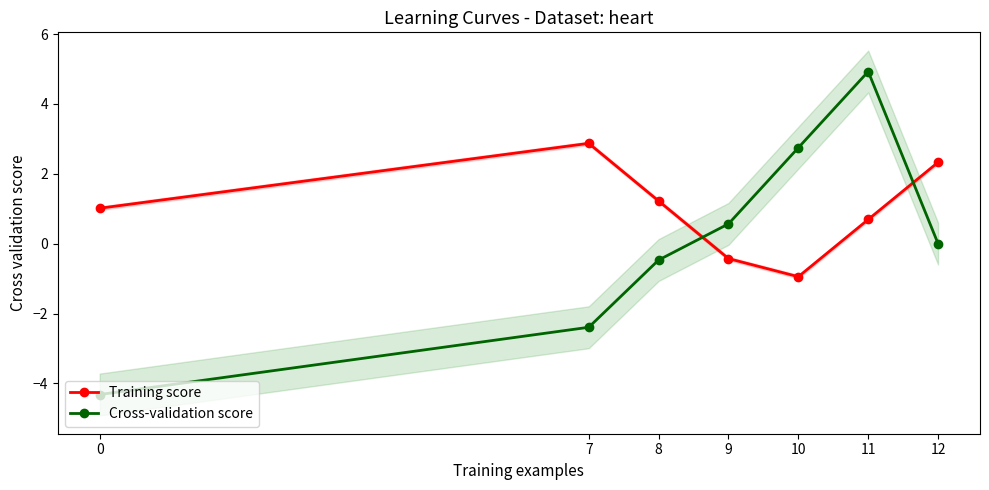

In Training score, how many points are lower than both neighbors (excluding endpoints)?

1